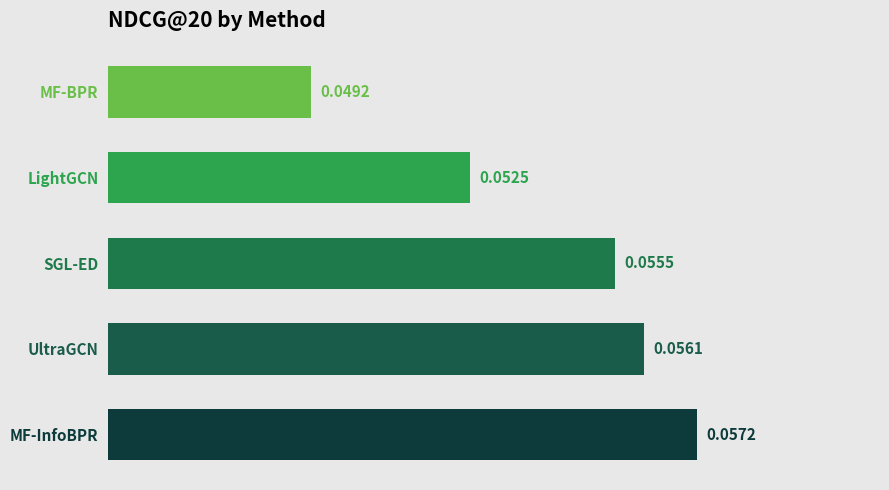

What is the sum of all values?

0.3